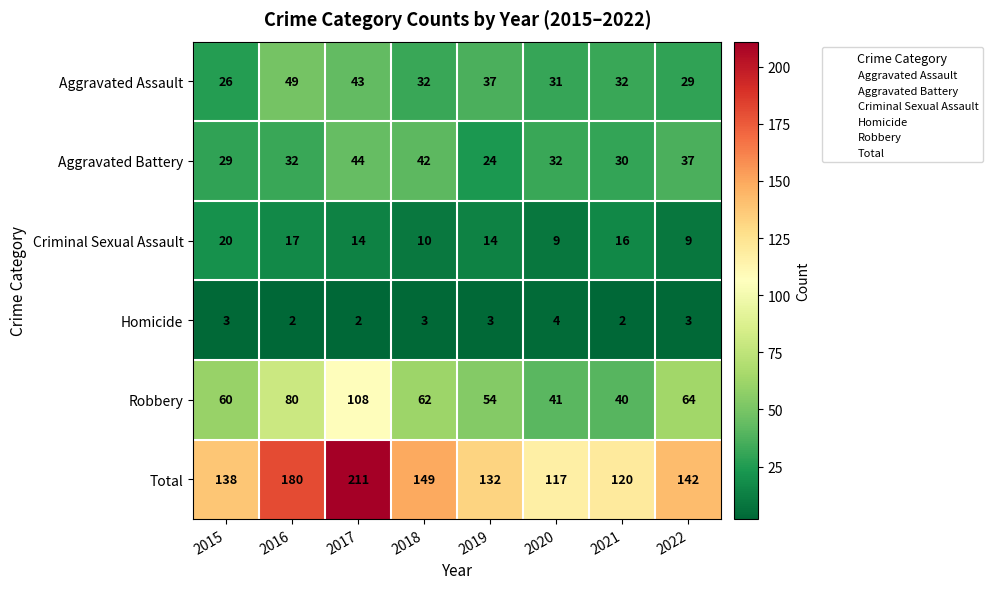

The Criminal Sexual Assault series shows 17 at 2016. True or false?

True